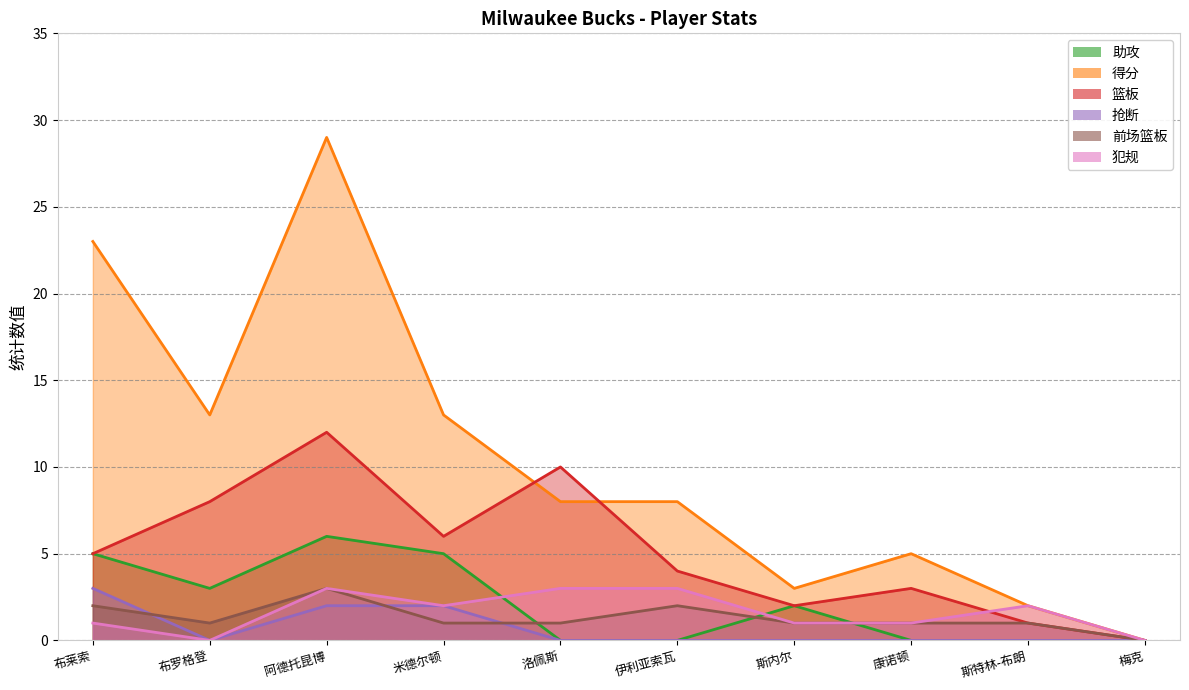

Reading left to right, list all the values displayed in this chart.

助攻: 5	3	6	5	0	0	2	0	0	0
得分: 23	13	29	13	8	8	3	5	2	0
篮板: 5	8	12	6	10	4	2	3	1	0
抢断: 3	0	2	2	0	0	0	0	0	0
前场篮板: 2	1	3	1	1	2	1	1	1	0
犯规: 1	0	3	2	3	3	1	1	2	0